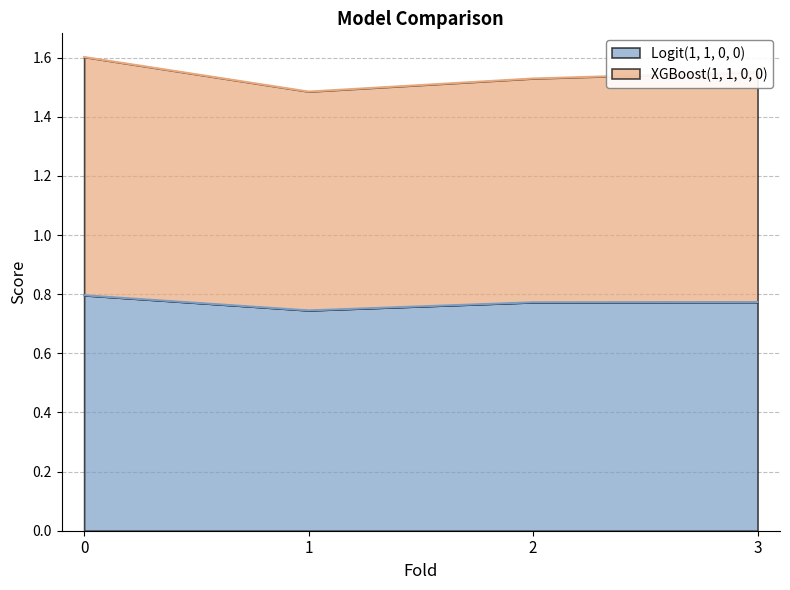

What is the difference between the second highest and minimum values in the XGBoost(1, 1, 0, 0) series?

0.1